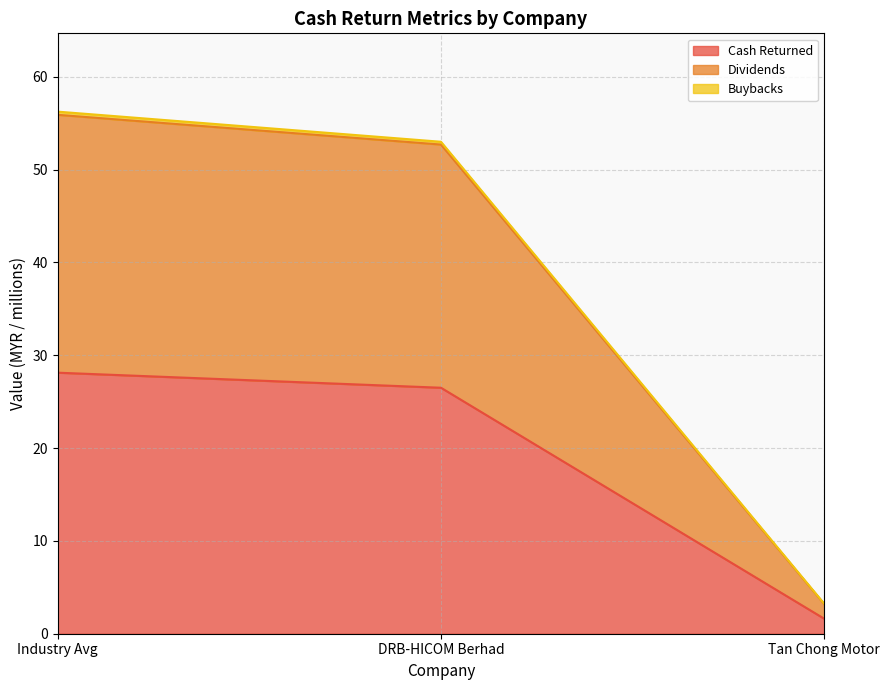

The value of Cash Returned at Tan Chong Motor is 1.6. True or false?

True